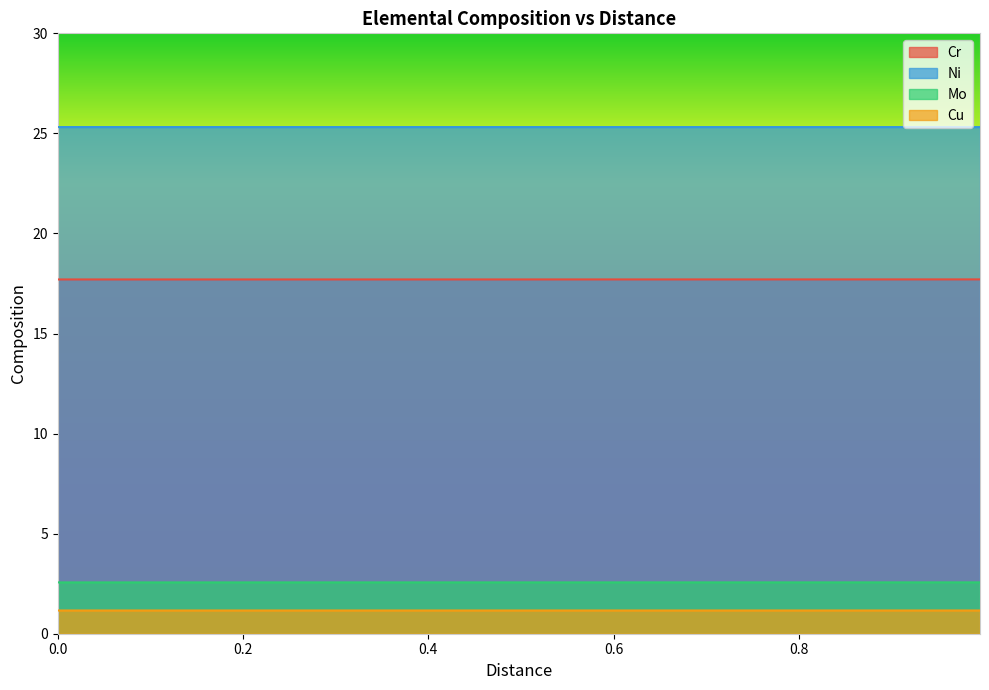

What is the value of the Cu point at the 23rd from the left?

1.2